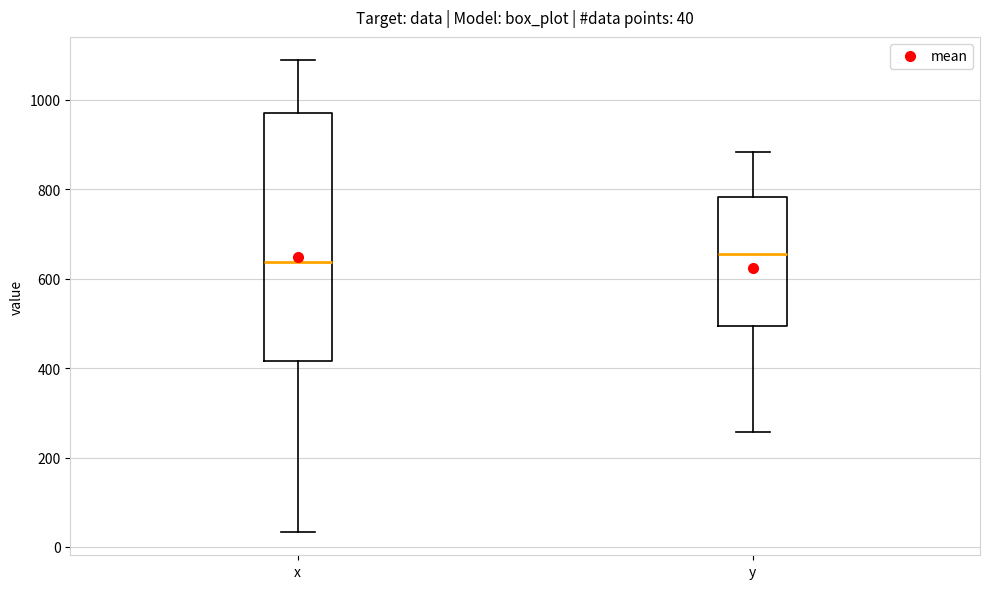

Which box is the tallest, from its lower edge to its upper edge?

x